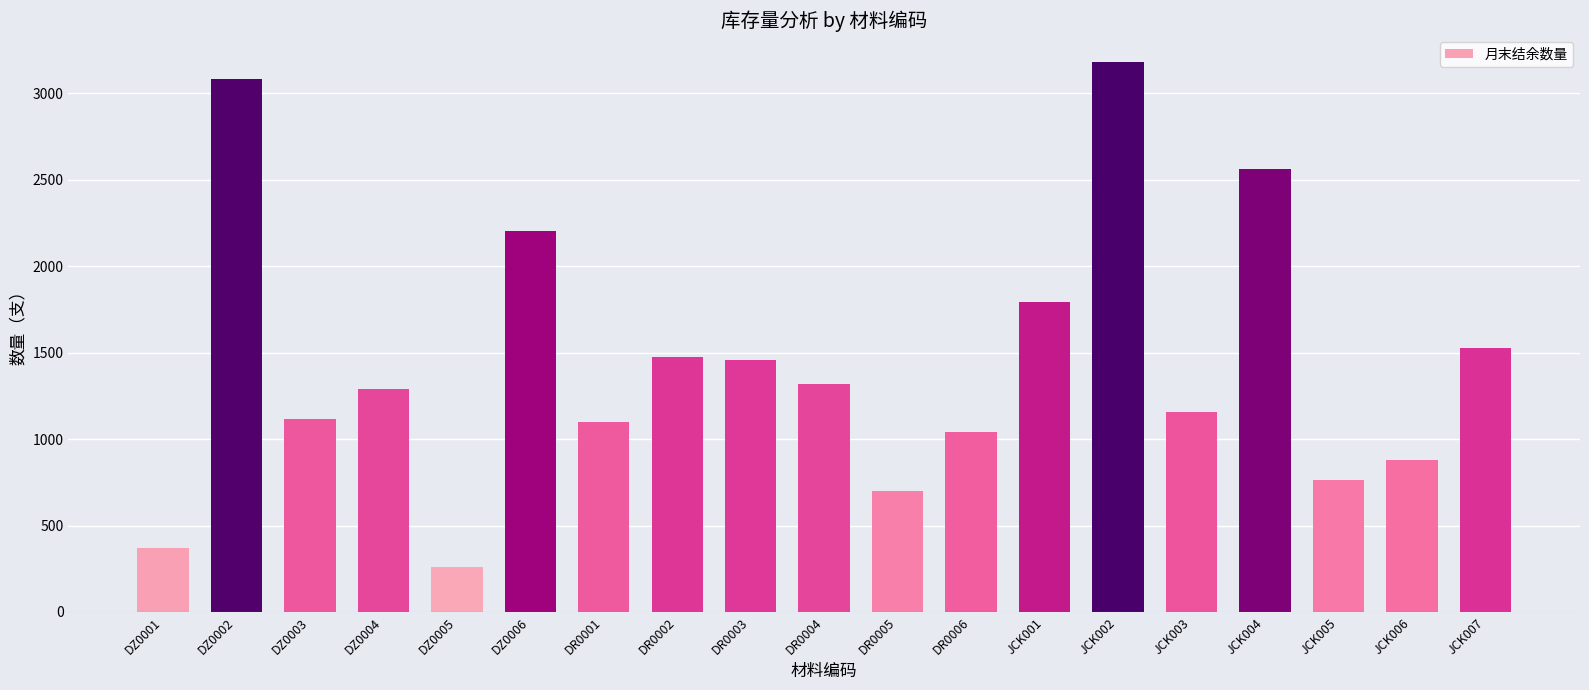

What is the difference between the values at DZ0001 and JCK004?

2198